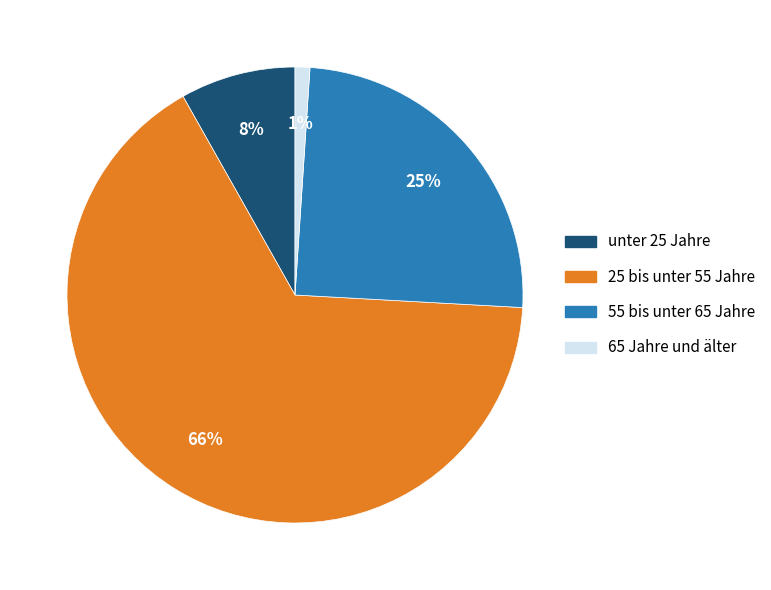

Is there any slice that represents more than half of the pie?

Yes